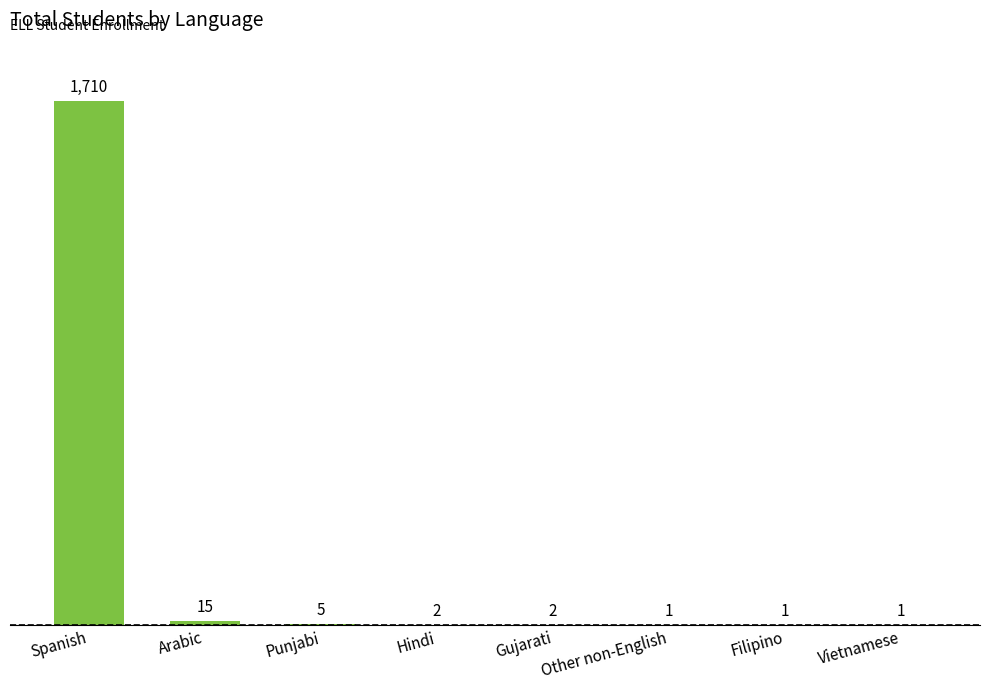

The value at Vietnamese is 1. True or false?

True